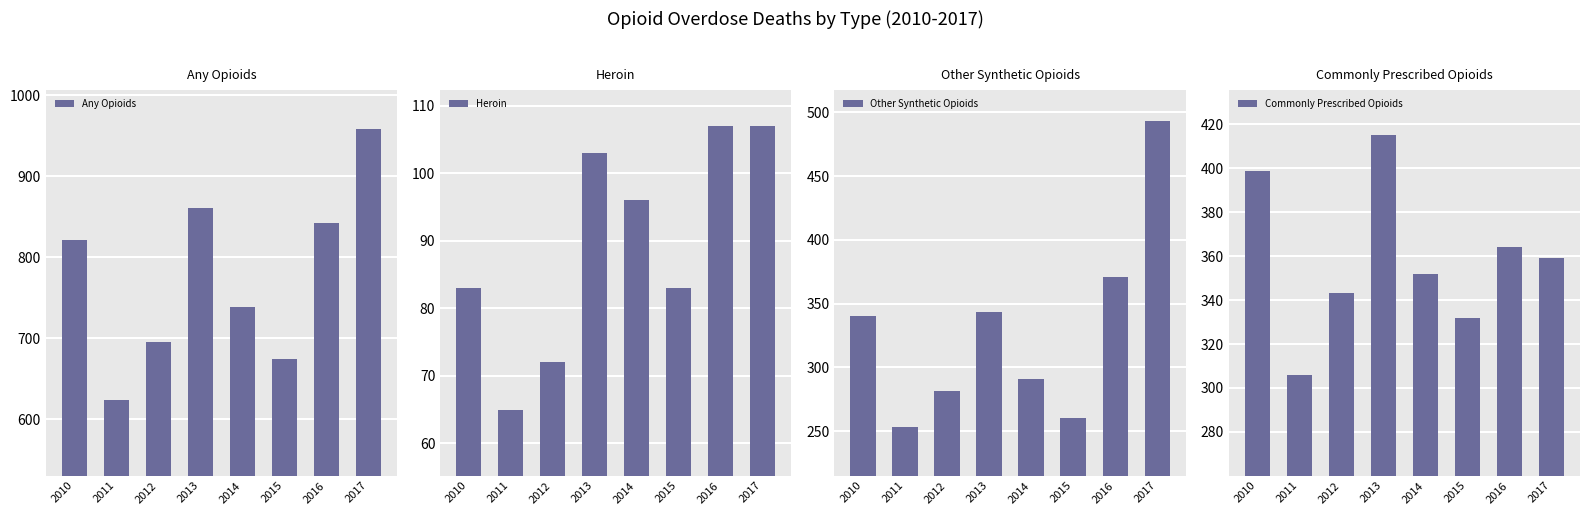

What is the highest value of the Any Opioids series?

959